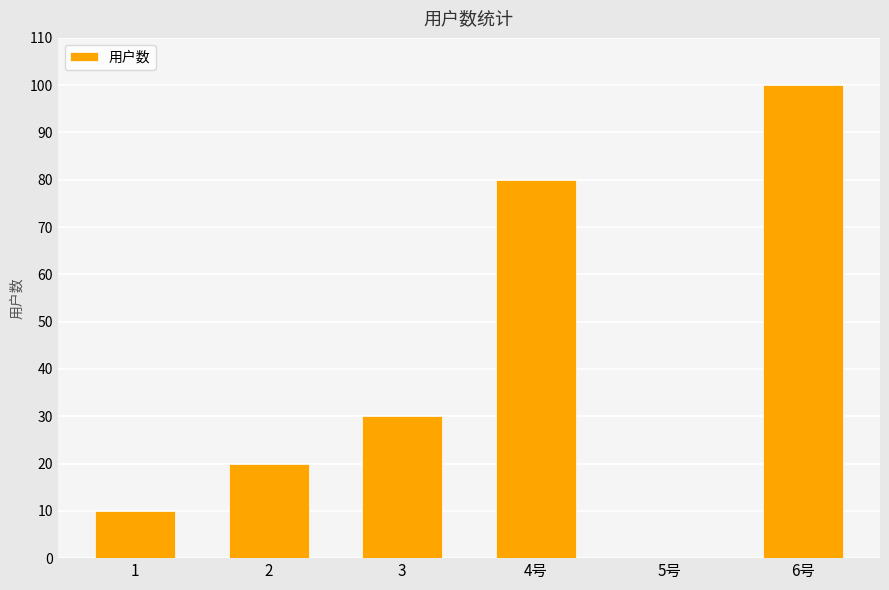

At which category does the chart reach its peak across all series?

6号